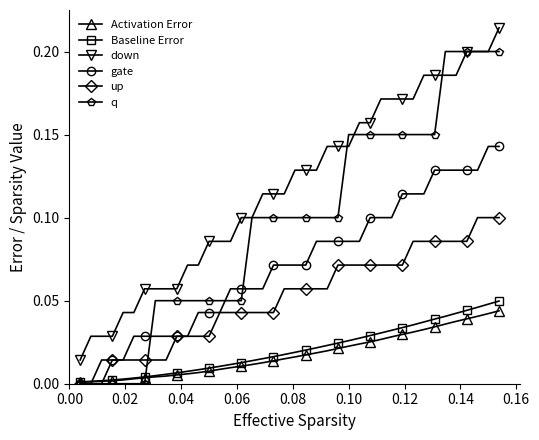

Rank the series by their maximum value, from lowest to highest.

Activation Error, Baseline Error, up, gate, q, down